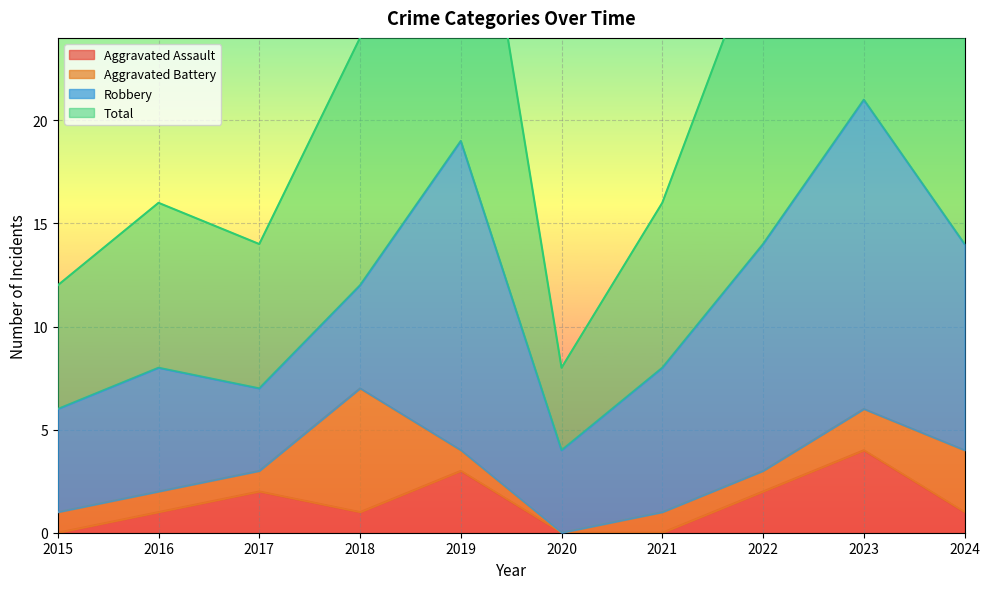

Is it true that Aggravated Assault equals 7 at 2023?

False